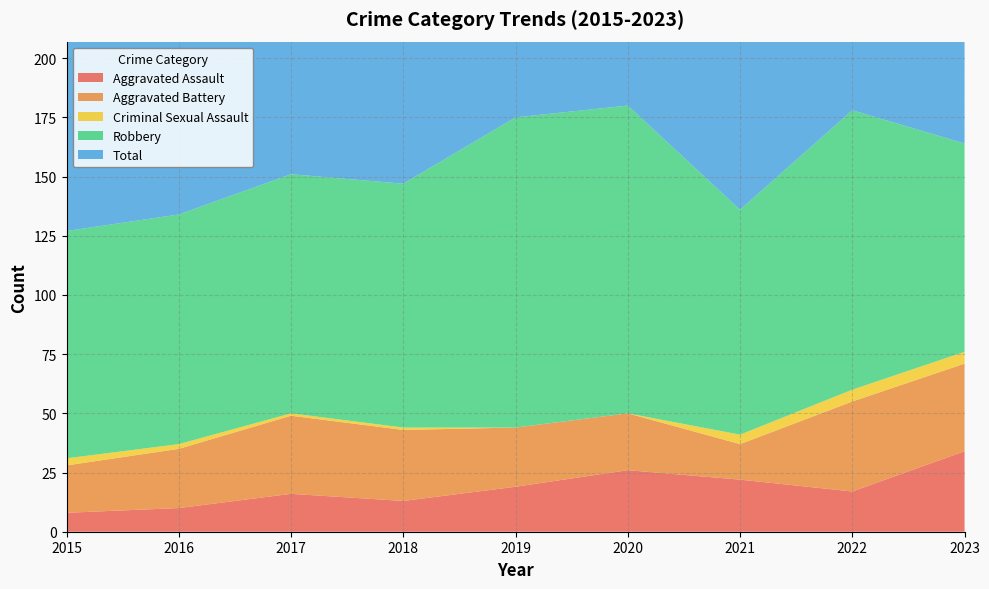

Reading left to right, transcribe all the data shown in this chart.

Aggravated Assault: 8	10	16	13	19	26	22	17	34
Aggravated Battery: 20	25	33	30	25	24	15	38	37
Criminal Sexual Assault: 3	2	1	1	0	0	4	5	5
Robbery: 96	97	101	103	131	130	95	118	88
Total: 127	134	151	147	175	180	136	178	165